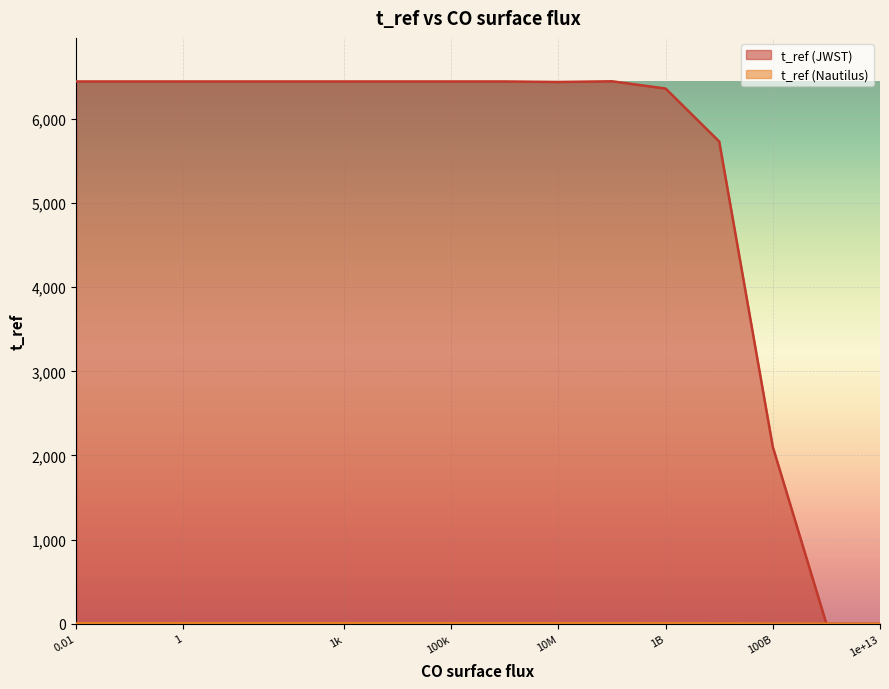

Which series has the widest spread of values?

t_ref (JWST)